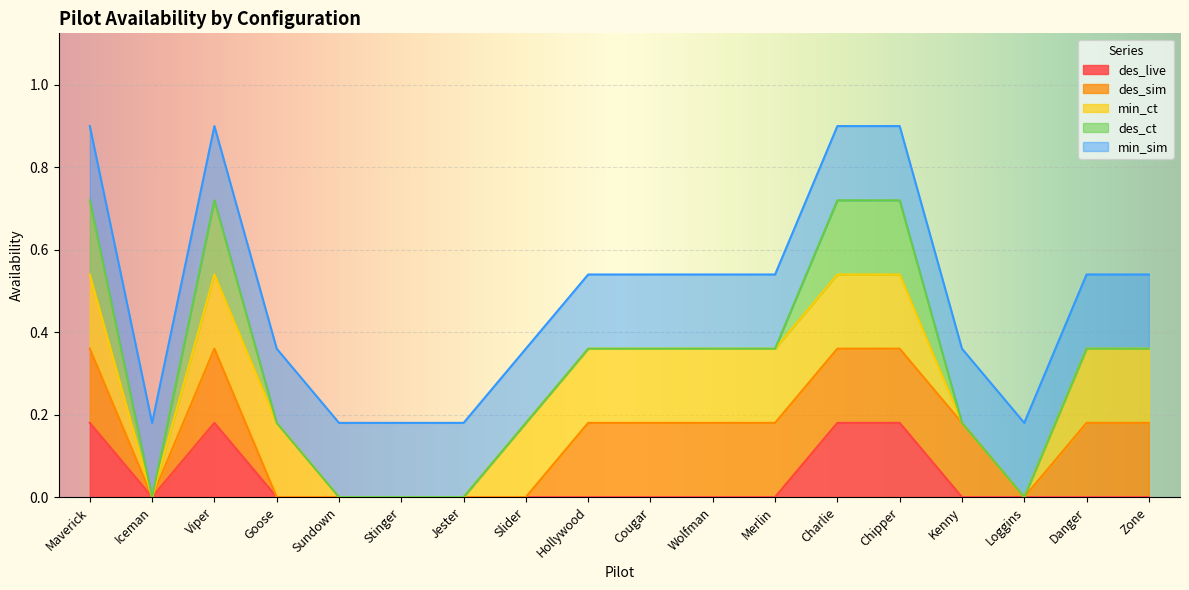

Does the chart display data point markers on the line(s)?

No